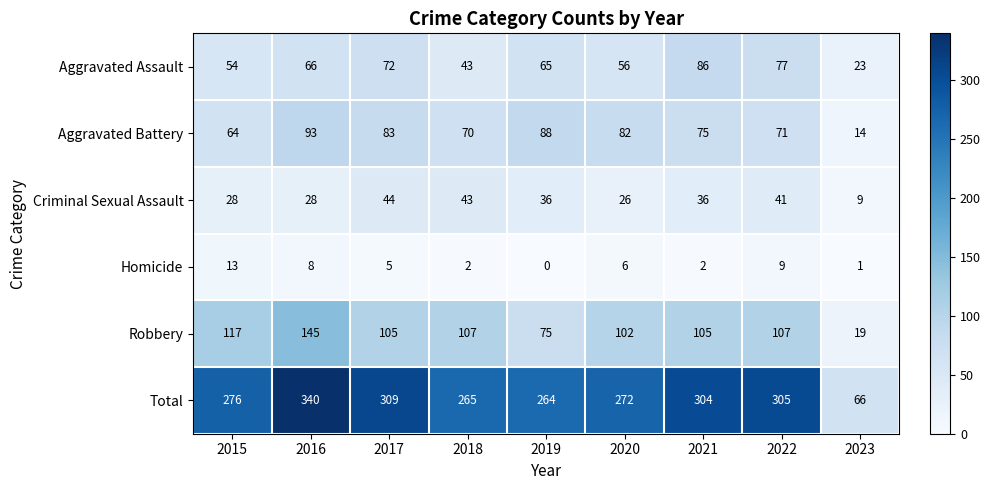

Count the number of categories in the chart.

9